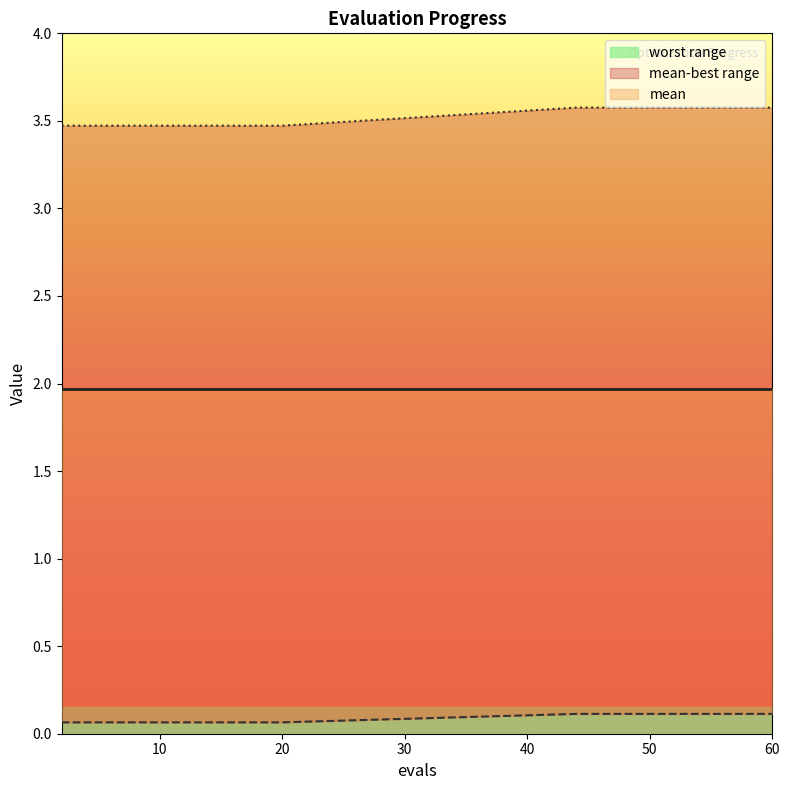

At which label does worst reach its minimum?

2